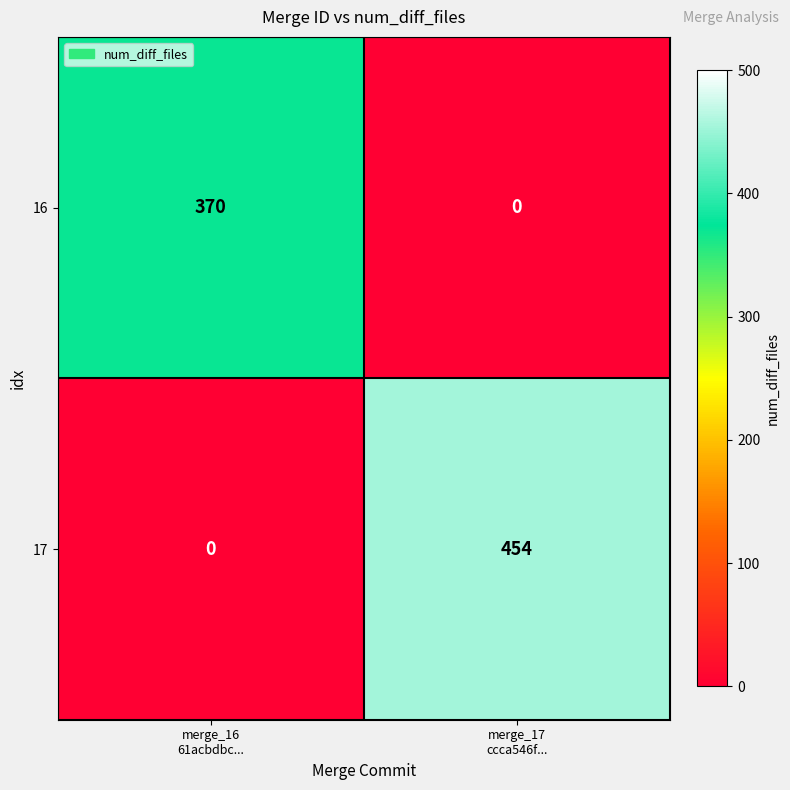

List the series in order of their overall mean, lowest first.

16, 17